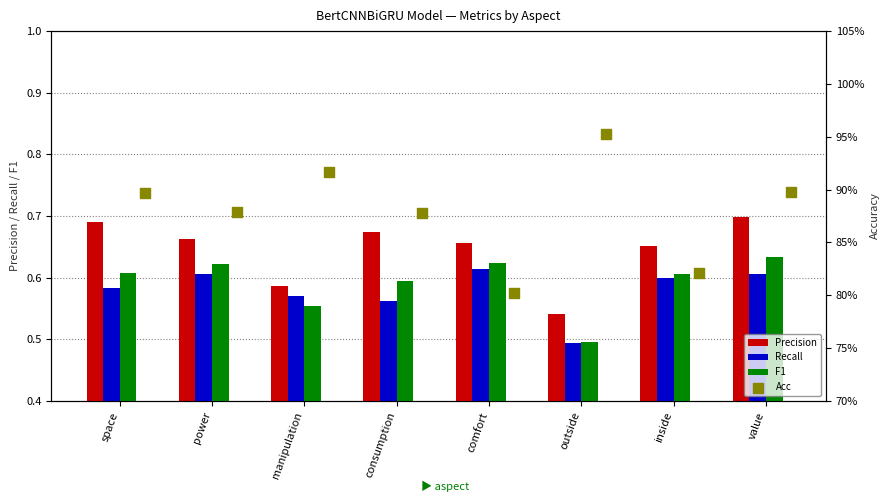

At how many categories does at least one series exceed 0?

8